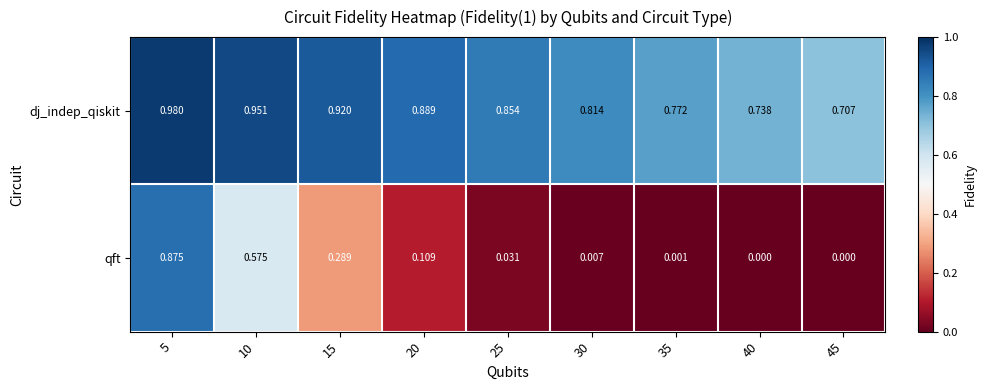

List the series in order of their peak value, highest first.

dj_indep_qiskit, qft